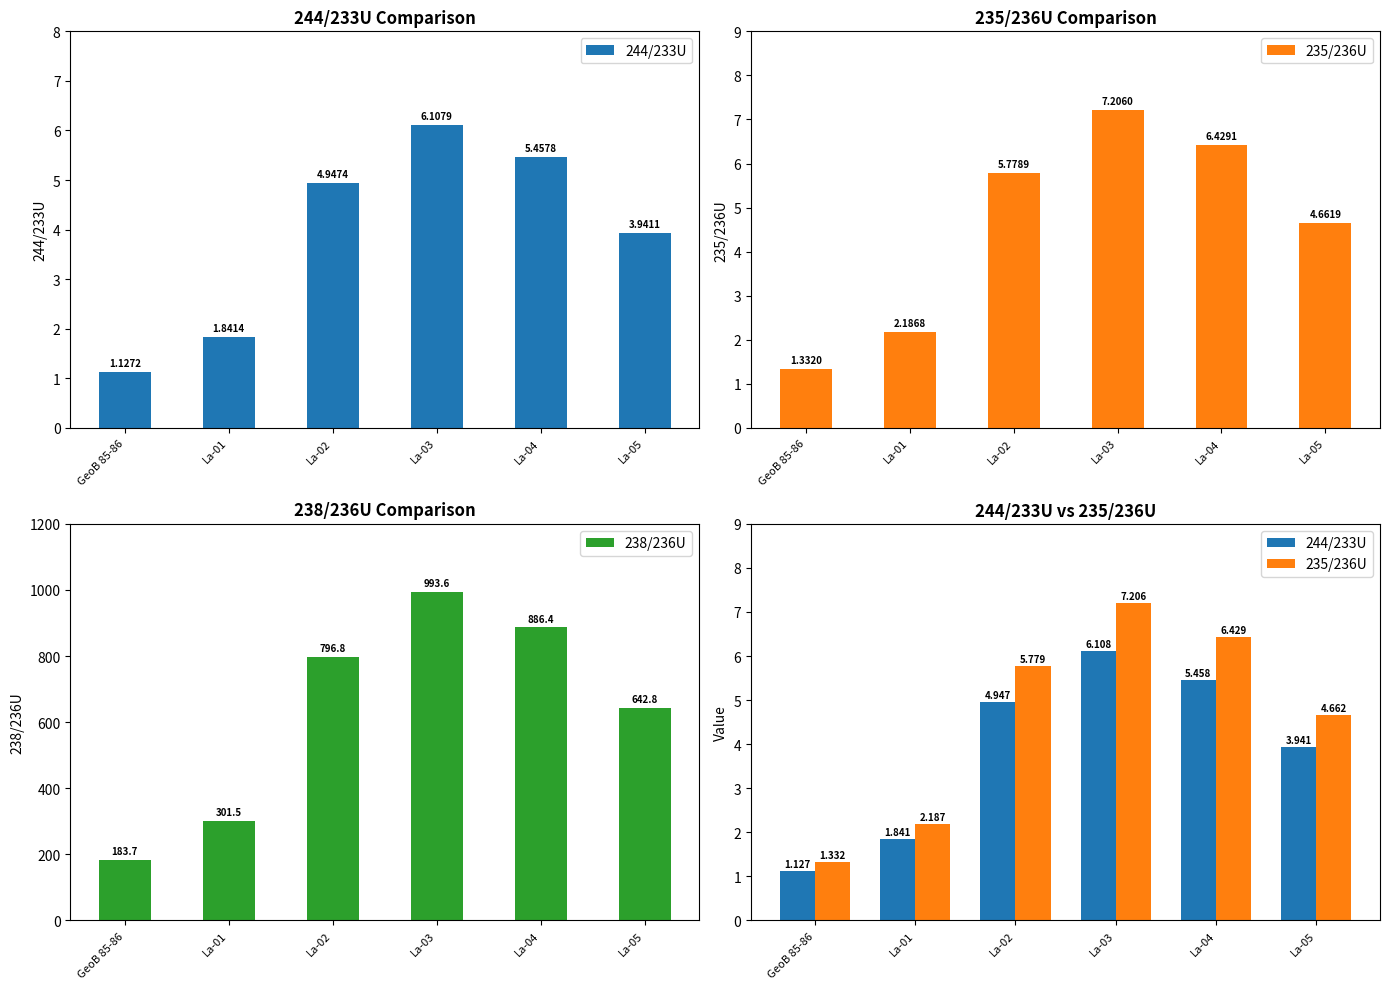

Rank the series at La-02 from highest to lowest value.

238/236U, 235/236U, 244/233U